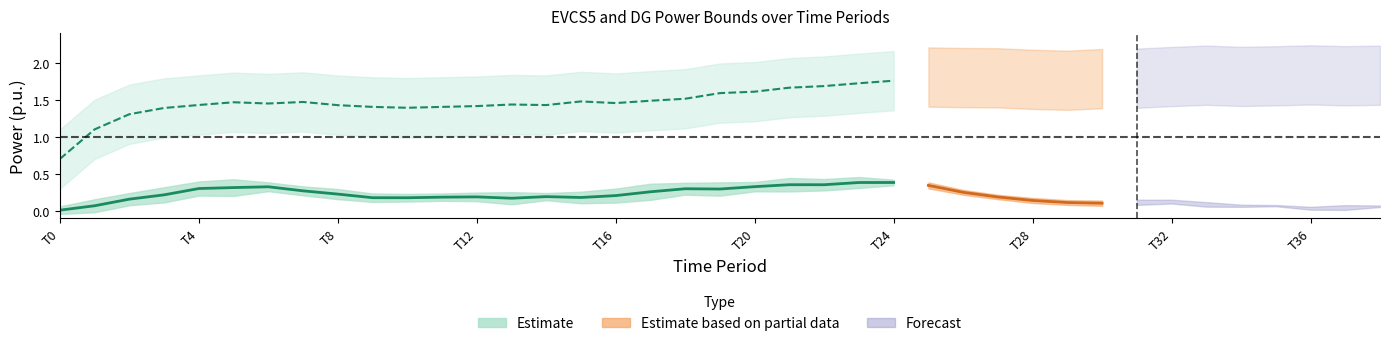

How many data points in DG2_lower are above 1?

34